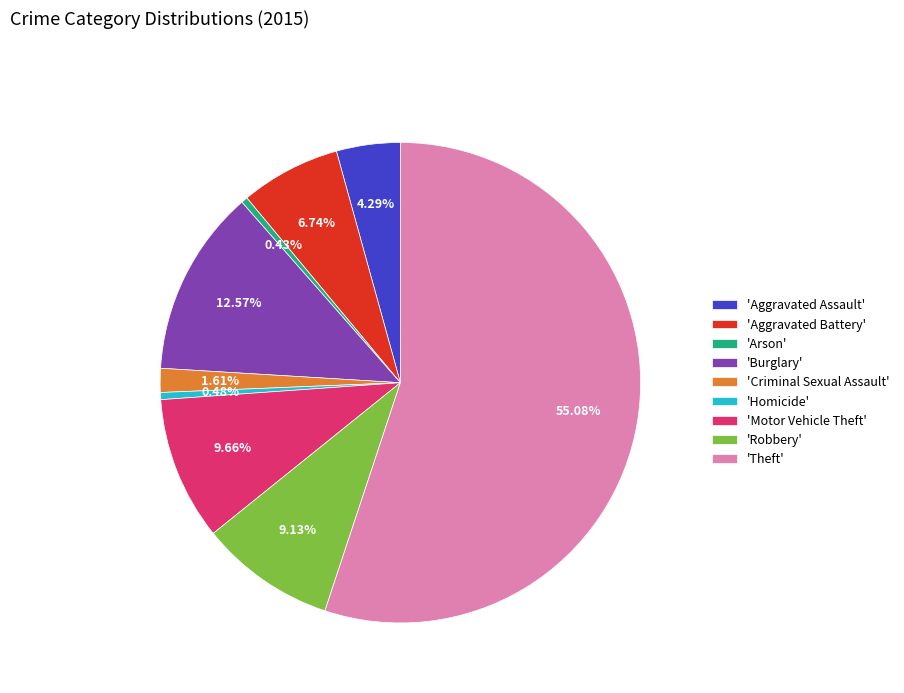

Which category has the biggest portion of the pie?

'Theft'